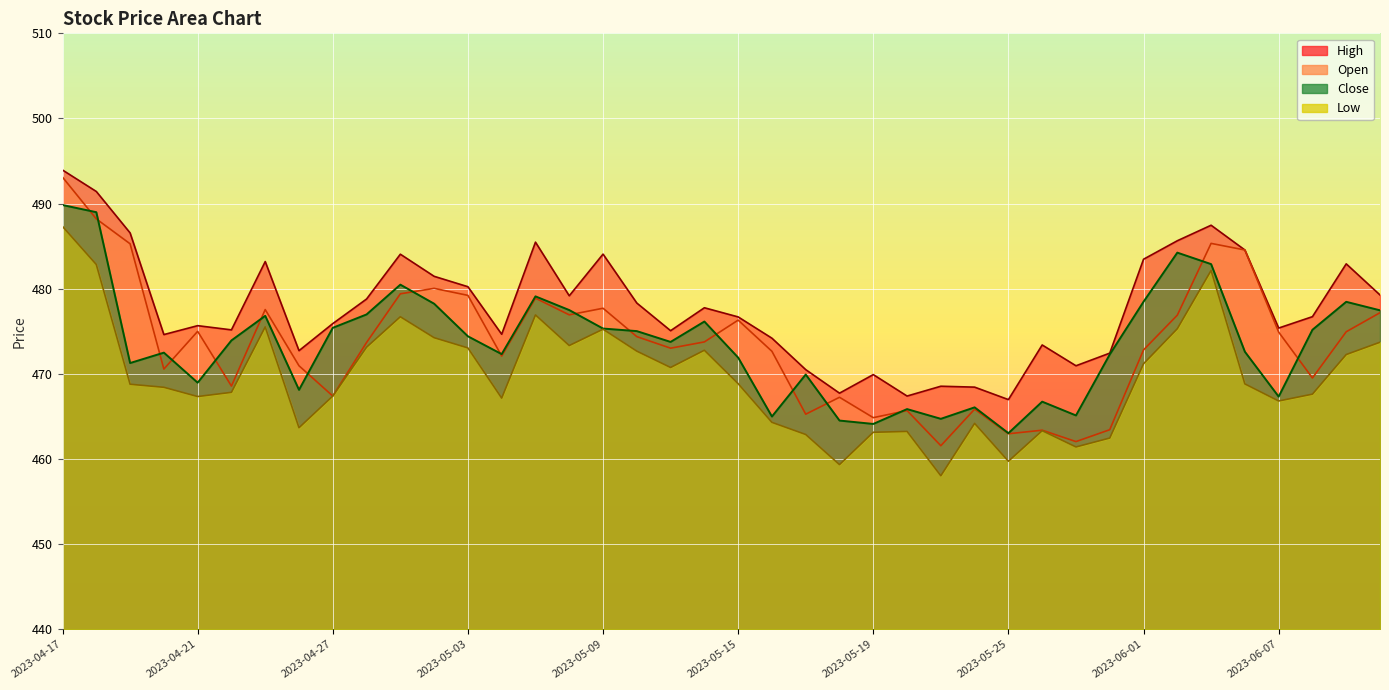

True or false: High and Low intersect in this chart.

False